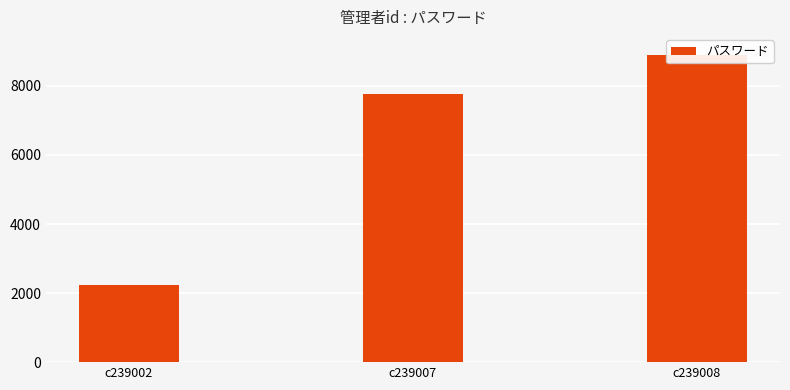

List the labels in order of value, smallest first.

c239002, c239007, c239008